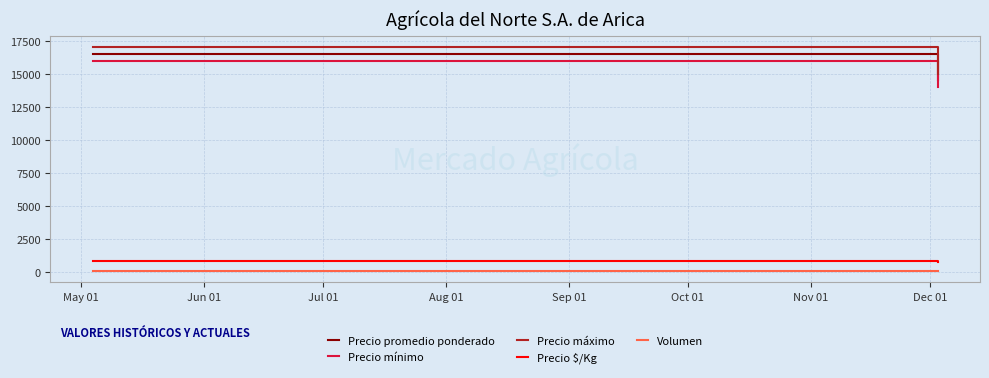

What is the maximum value for Precio mínimo?

16000